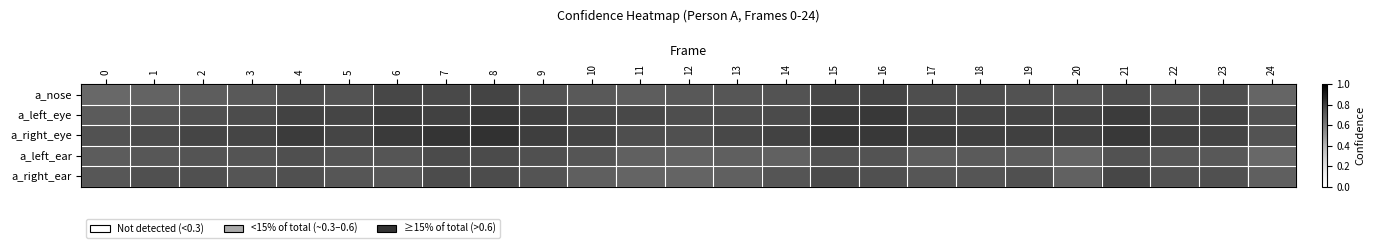

How many series are shown in this chart?

5